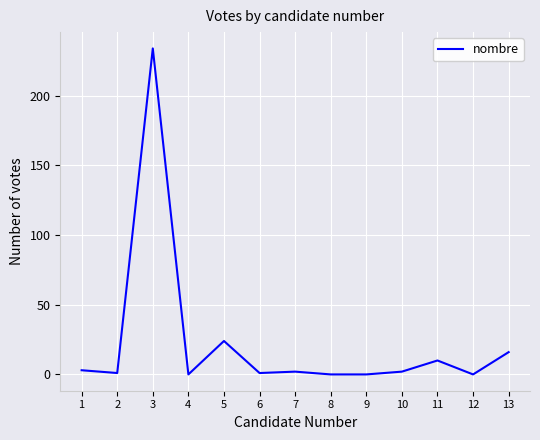

What value does the data have at 3, to the nearest 5?

235